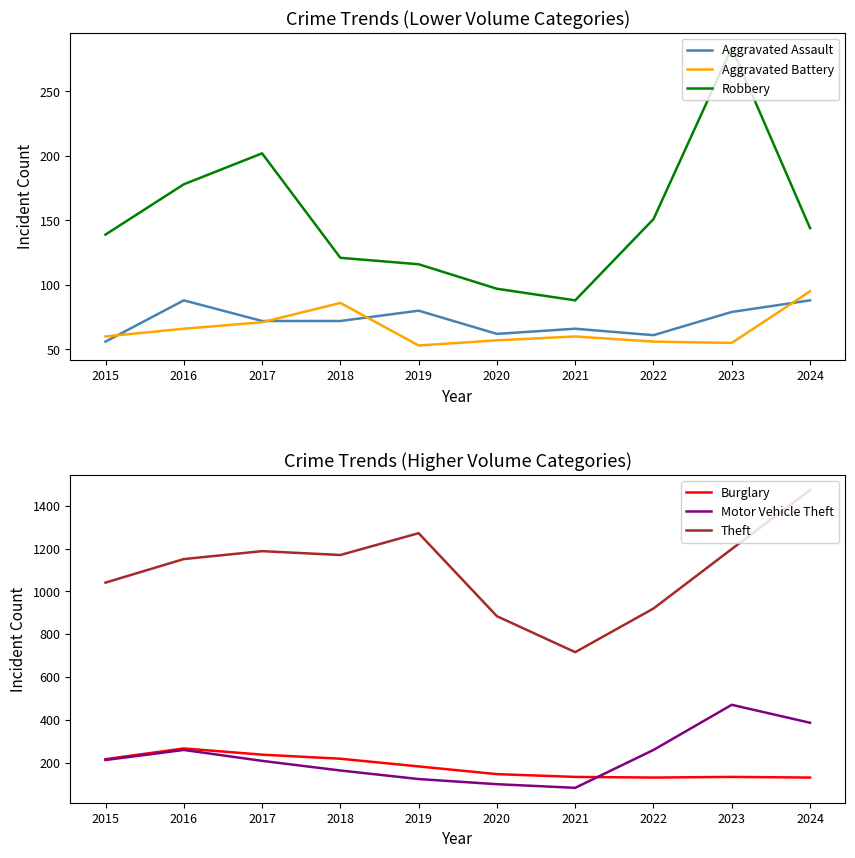

What is the difference between the maximum and minimum values in the Robbery series?

196